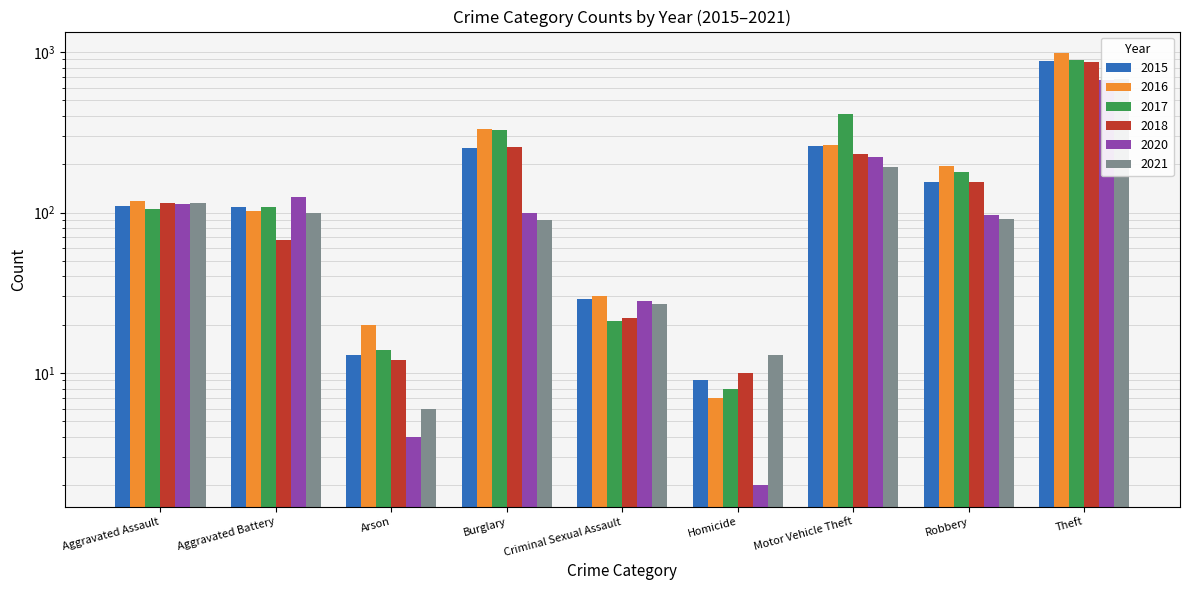

The value of 2016 at Aggravated Assault is 118. True or false?

True